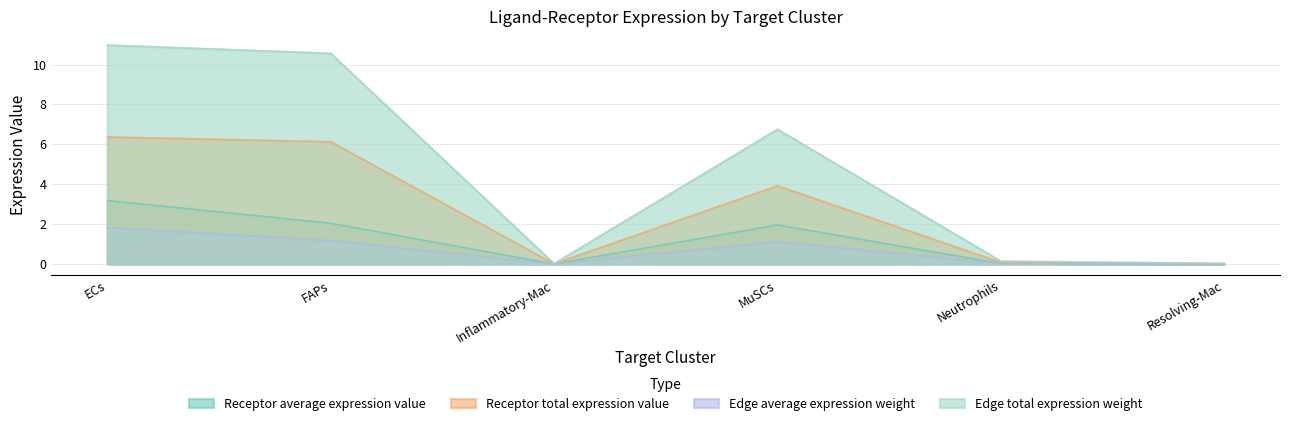

List the labels in order of Receptor total expression value value, largest first.

ECs, FAPs, MuSCs, Neutrophils, Resolving-Mac, Inflammatory-Mac